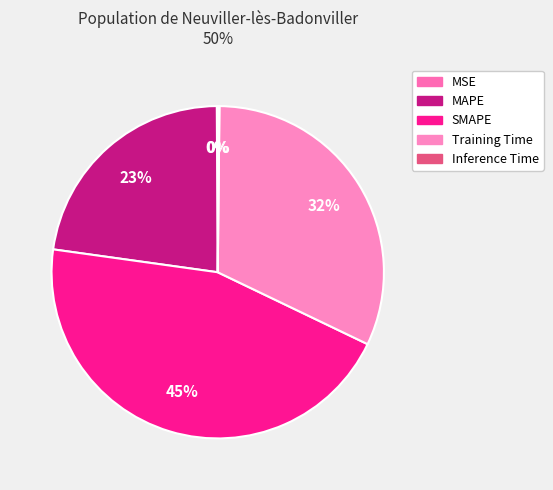

How much of the chart is everything except Inference Time?

99.8%